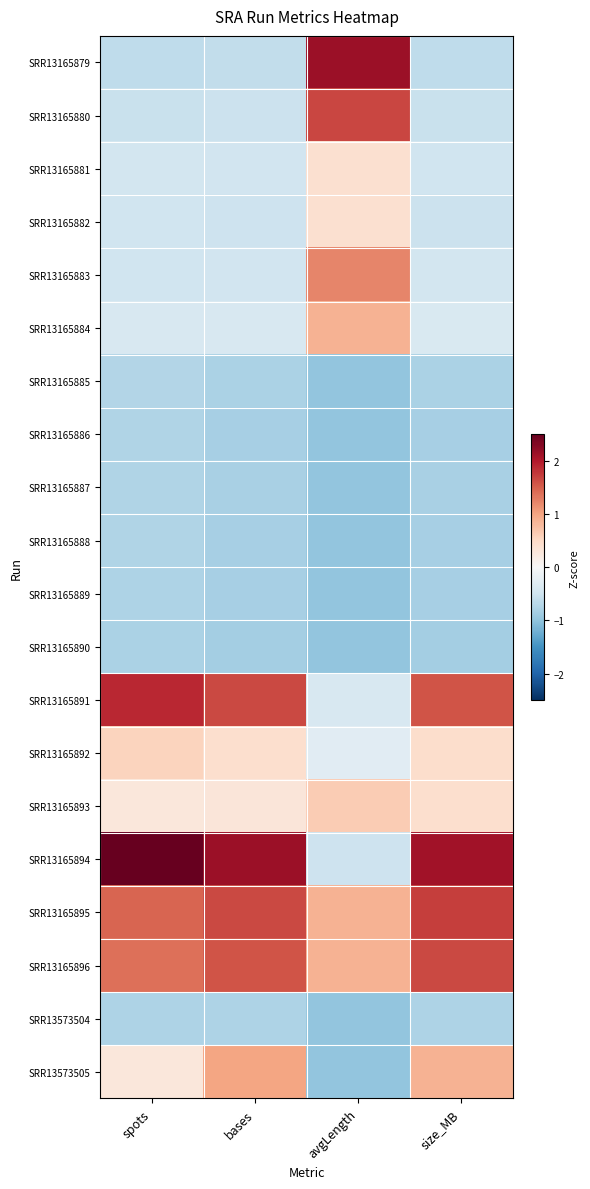

Which has a higher value, bases or size_MB?

bases